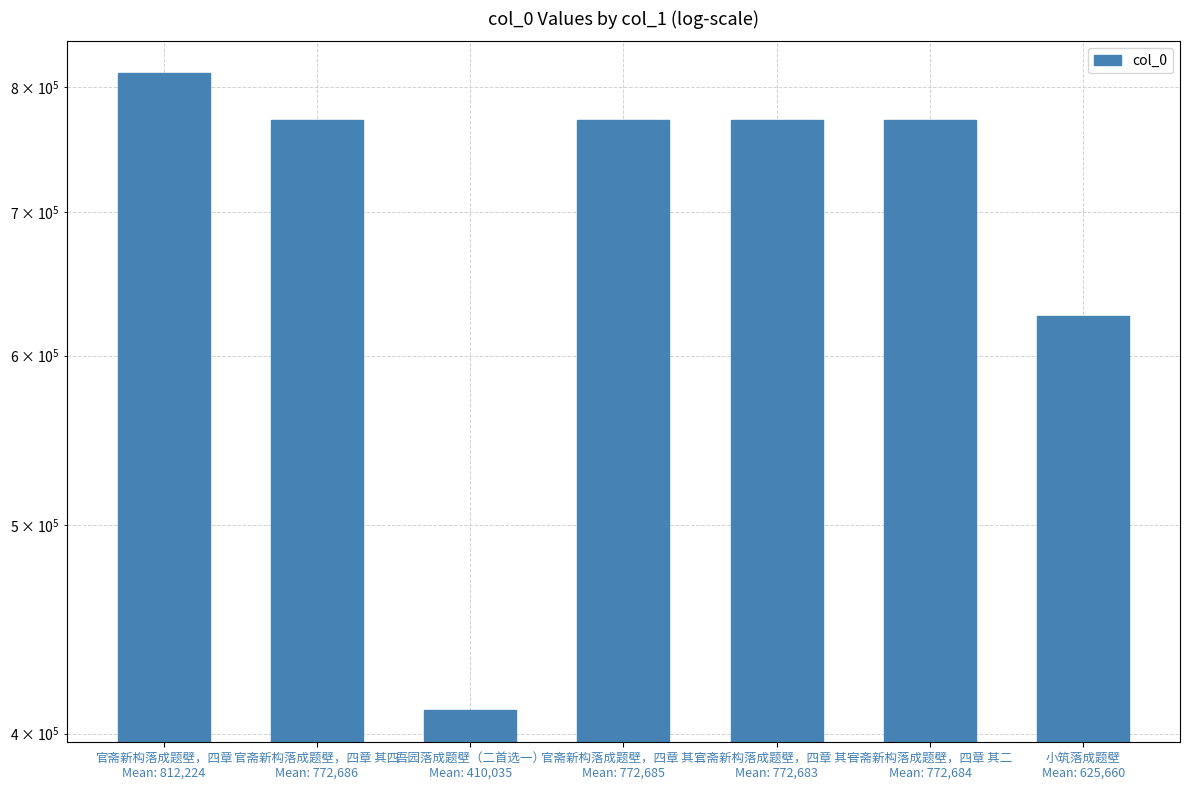

Are the bars horizontal?

No